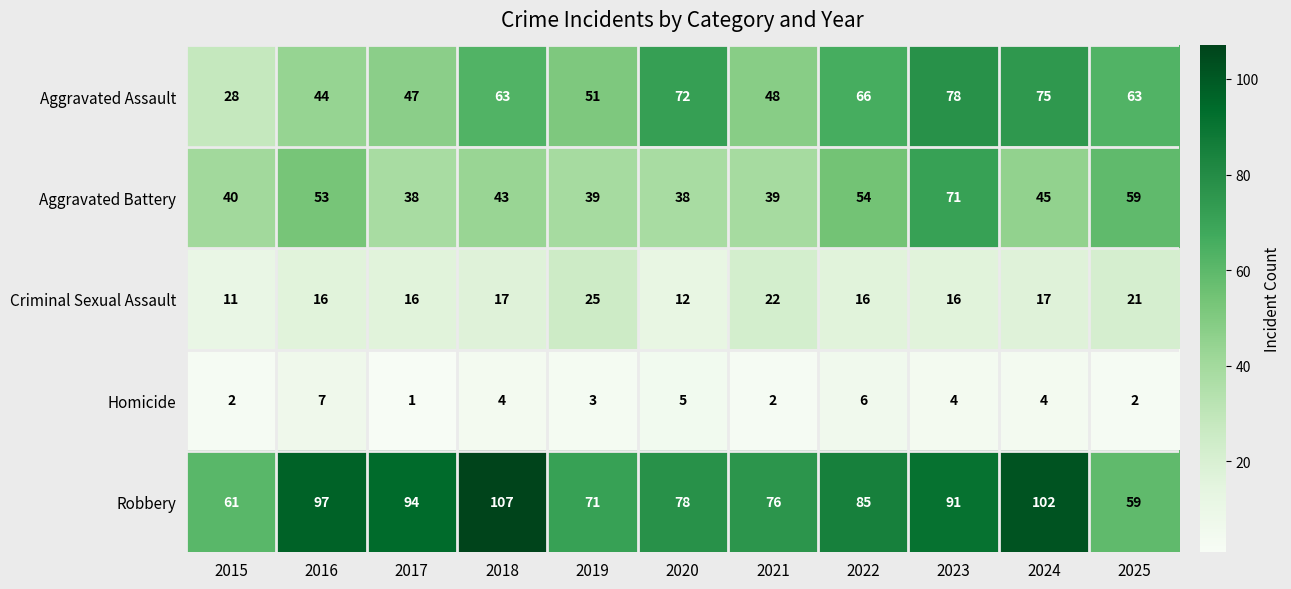

How many data points does each series have?

11